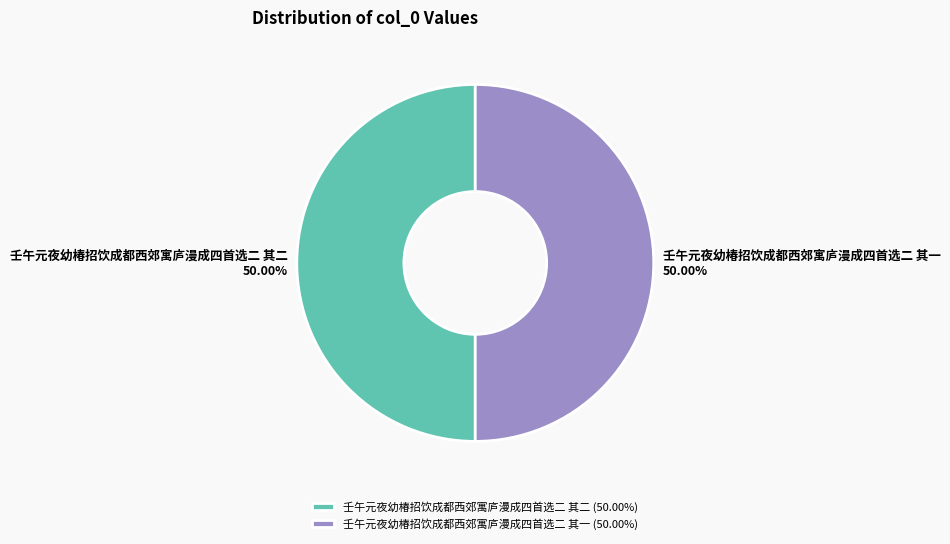

What is the ratio of the value at 壬午元夜幼椿招饮成都西郊寓庐漫成四首选二 其一 to the value at 壬午元夜幼椿招饮成都西郊寓庐漫成四首选二 其二?

1.0